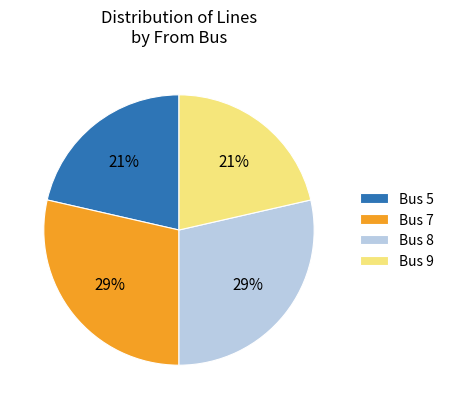

To the nearest percent, what is the average slice percentage?

25%